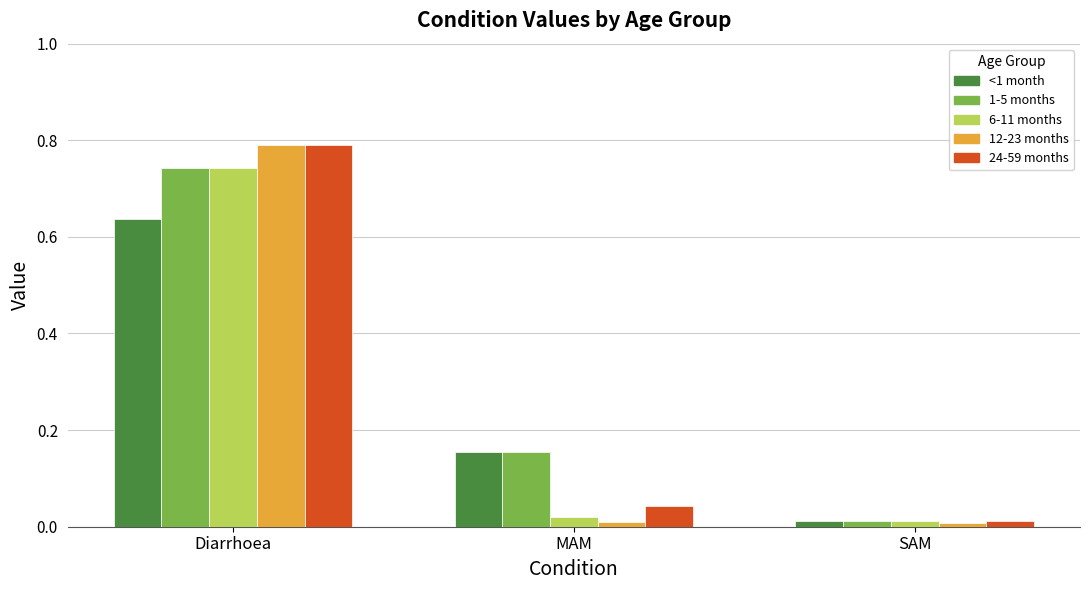

Is the value of 24-59 months at MAM greater than the value of 12-23 months at Diarrhoea?

No